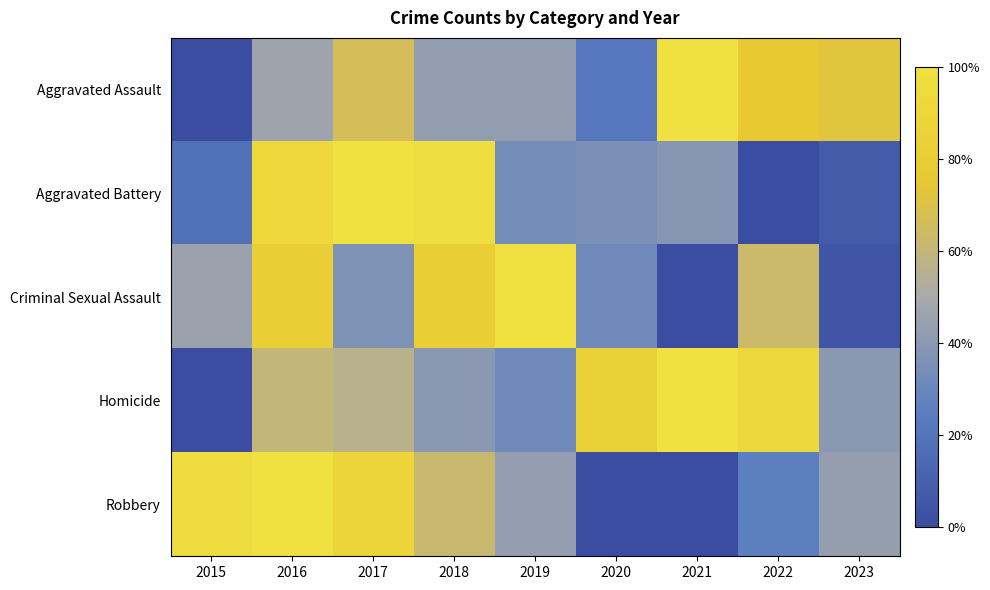

Count the number of categories in the chart.

9